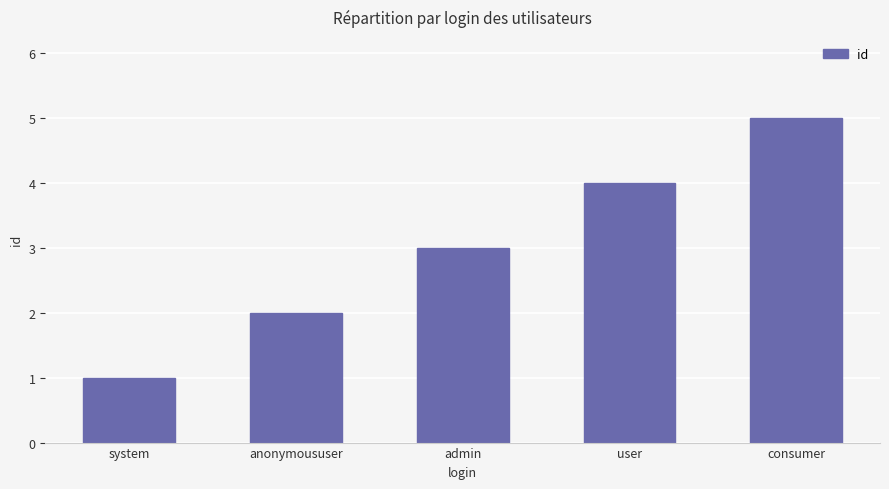

Does the chart contain any negative values?

No